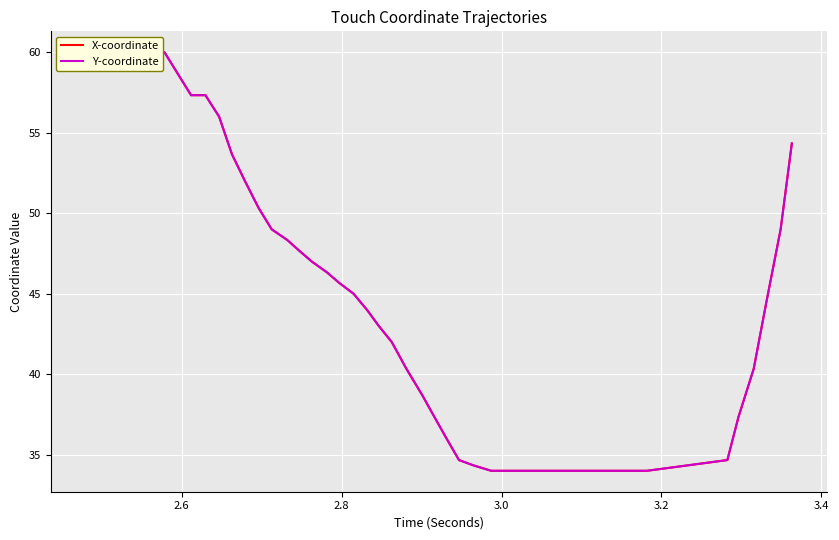

What is the total value across all series at 3.4?

120.0